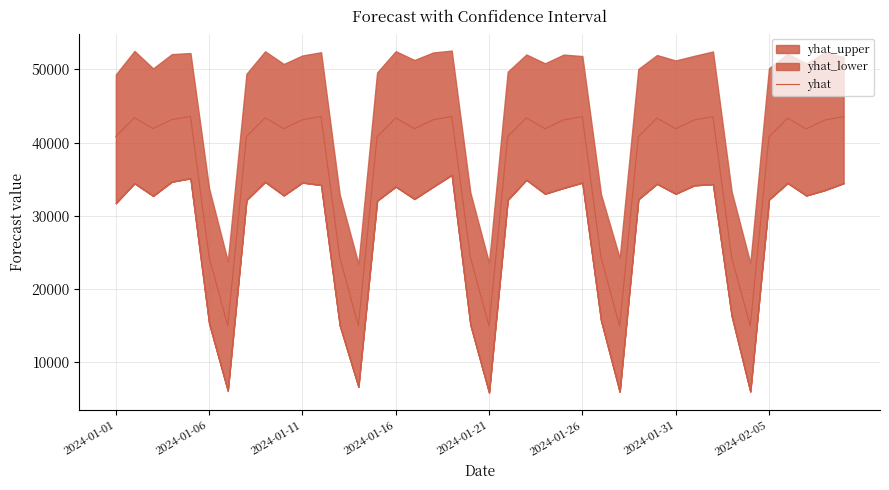

What is the minimum value for yhat?

14958.4